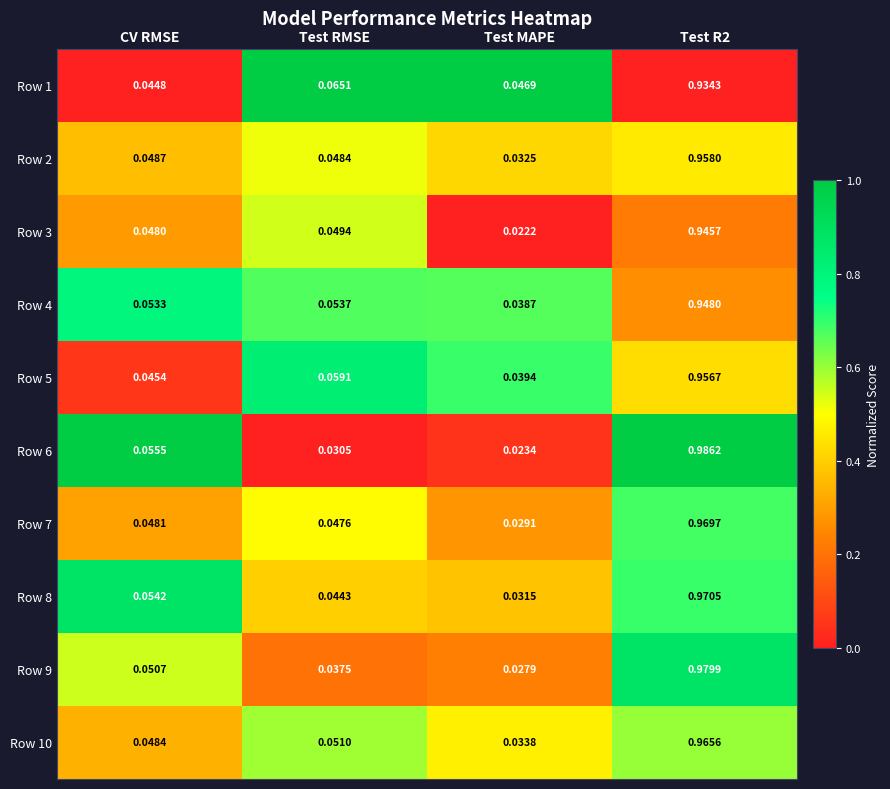

At which label does Row 10 reach its minimum?

Test MAPE